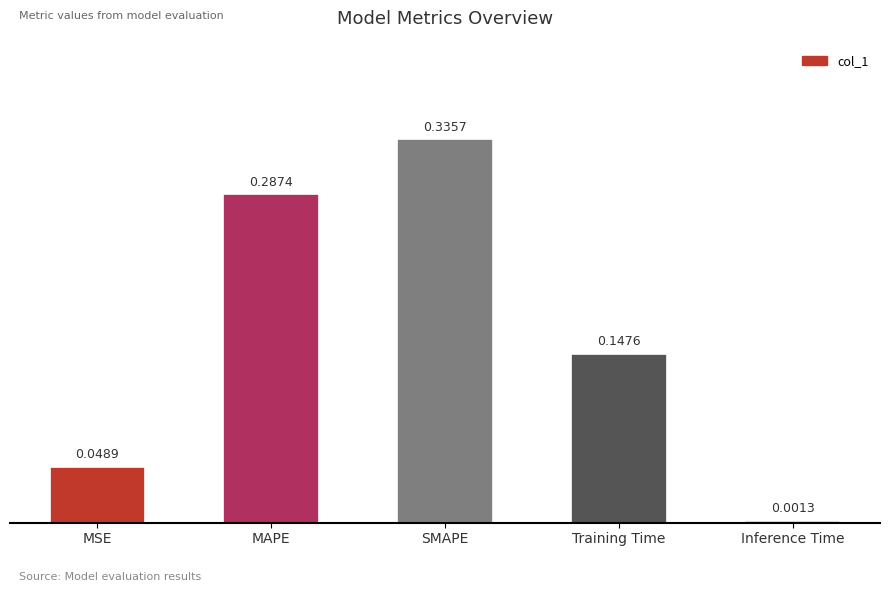

How many categories are shown in the chart?

5